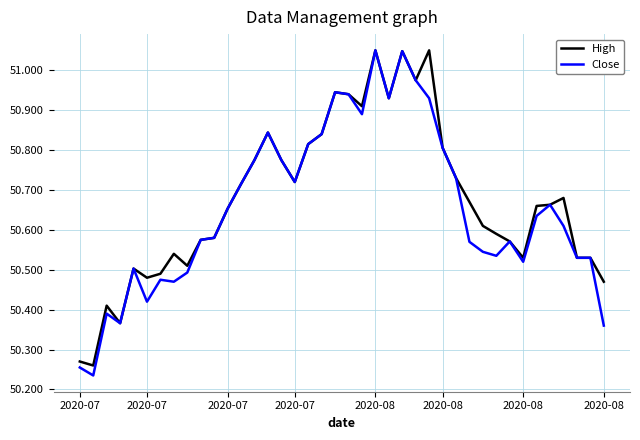

Which series has the widest spread of values?

Close